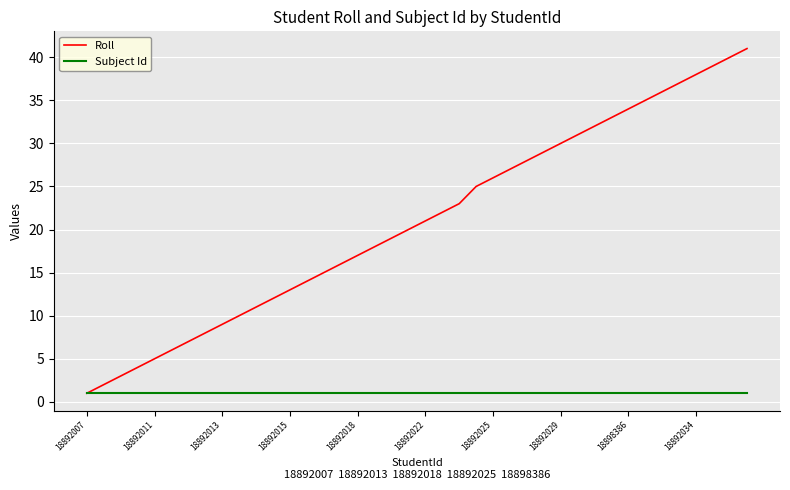

Reading left to right, extract all data points from this chart.

Roll: 1	2	3	4	5	6	7	8	9	10	11	12	13	14	15	16	17	18	19	20	21	22	23	25	26	27	28	29	30	31	32	33	34	35	36	37	38	39	40	41
Subject Id: 1	1	1	1	1	1	1	1	1	1	1	1	1	1	1	1	1	1	1	1	1	1	1	1	1	1	1	1	1	1	1	1	1	1	1	1	1	1	1	1